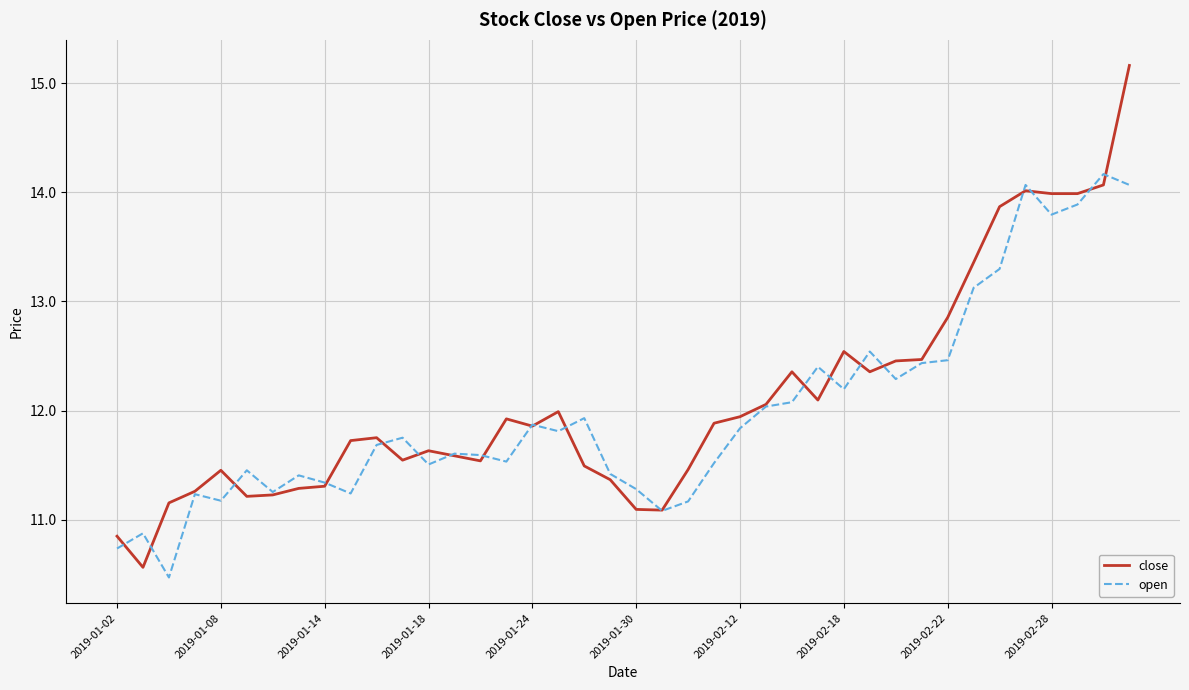

What is the average value of the open series?

12.0